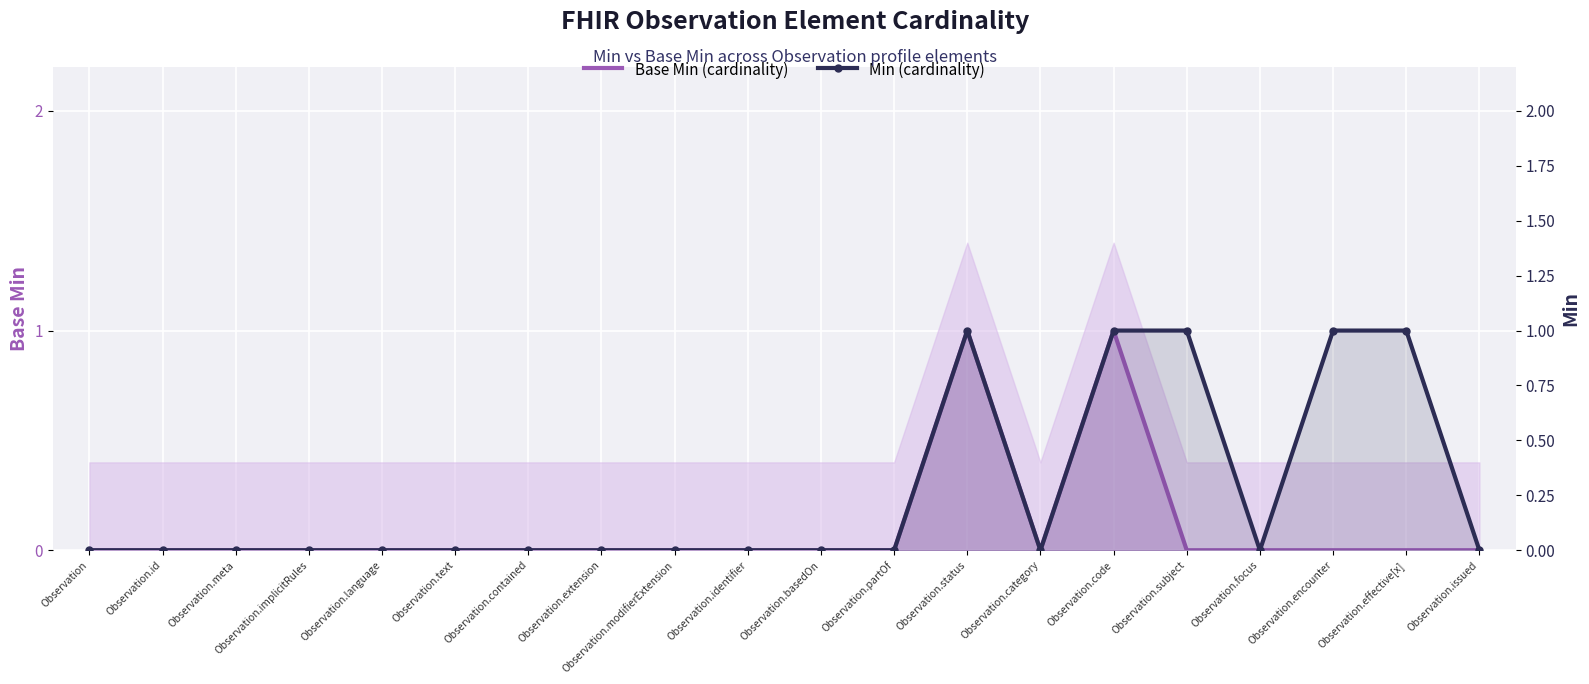

How many series are shown in this chart?

2